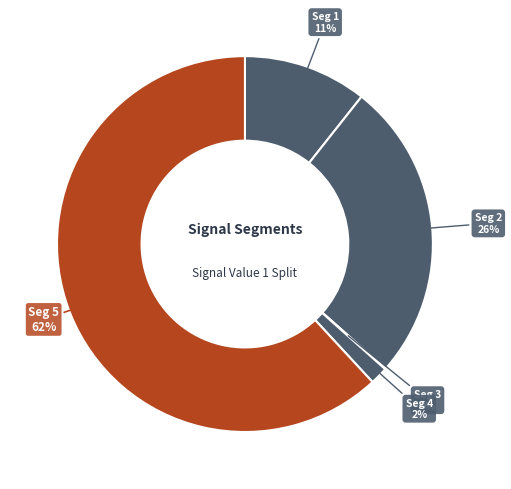

How many segments does this pie chart have?

5